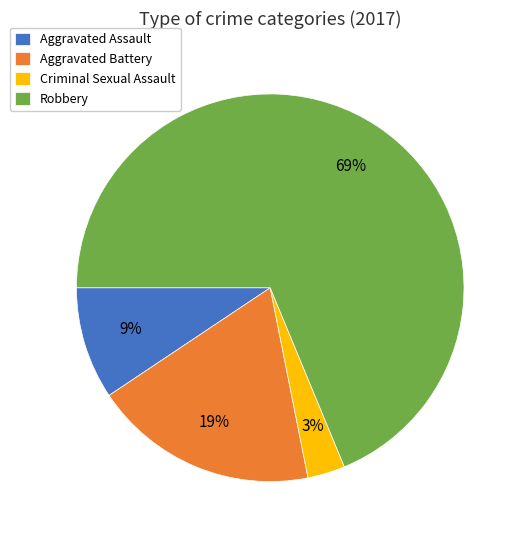

Is the sum of Criminal Sexual Assault and Aggravated Assault greater than half?

No